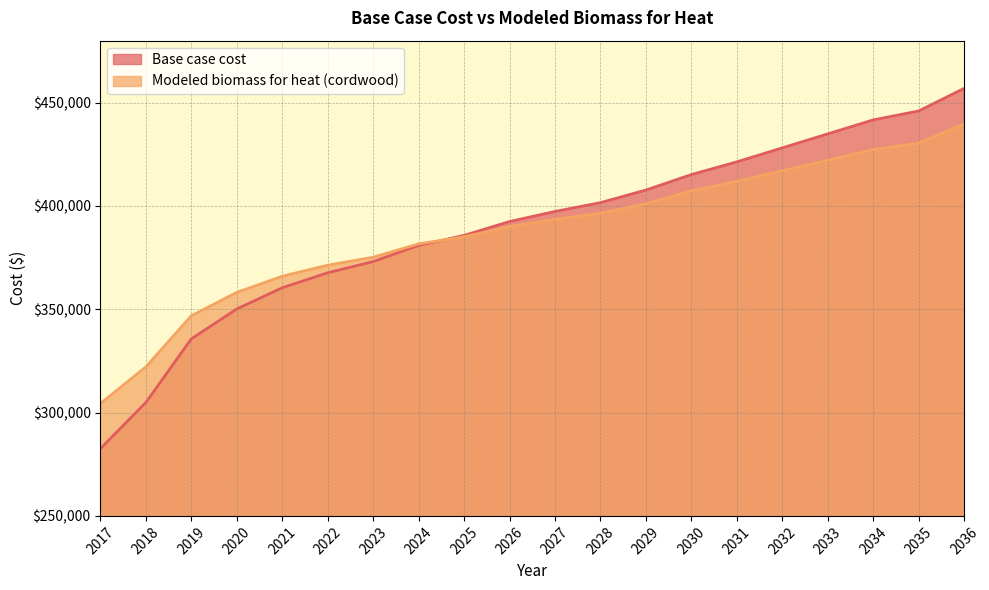

Which series changed the most between 2026 and 2032?

Base case cost